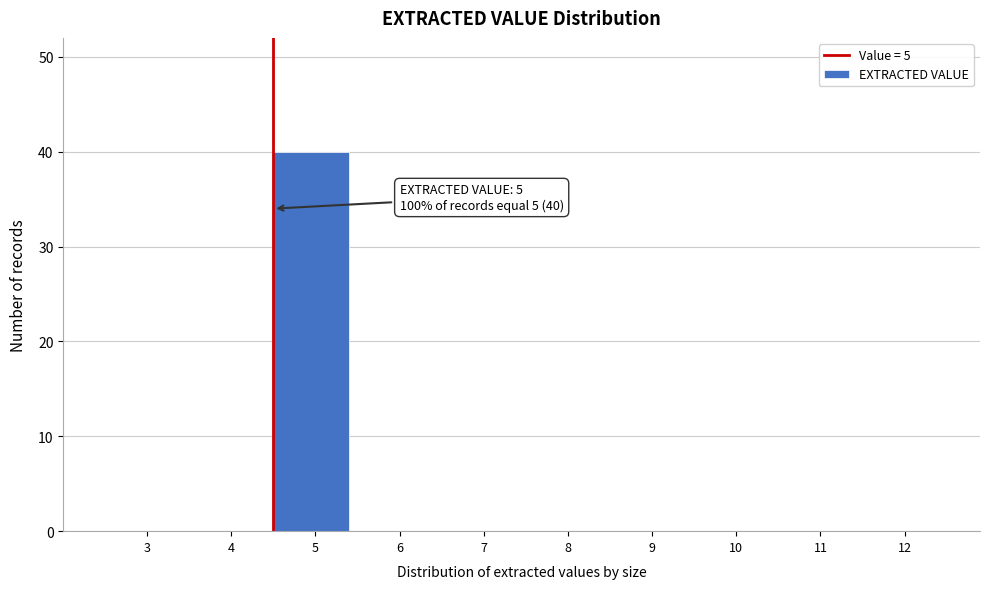

Reading right to left, extract all data points from this chart.

12=0	11=0	10=0	9=0	8=0	7=0	6=0	5=40	4=0	3=0